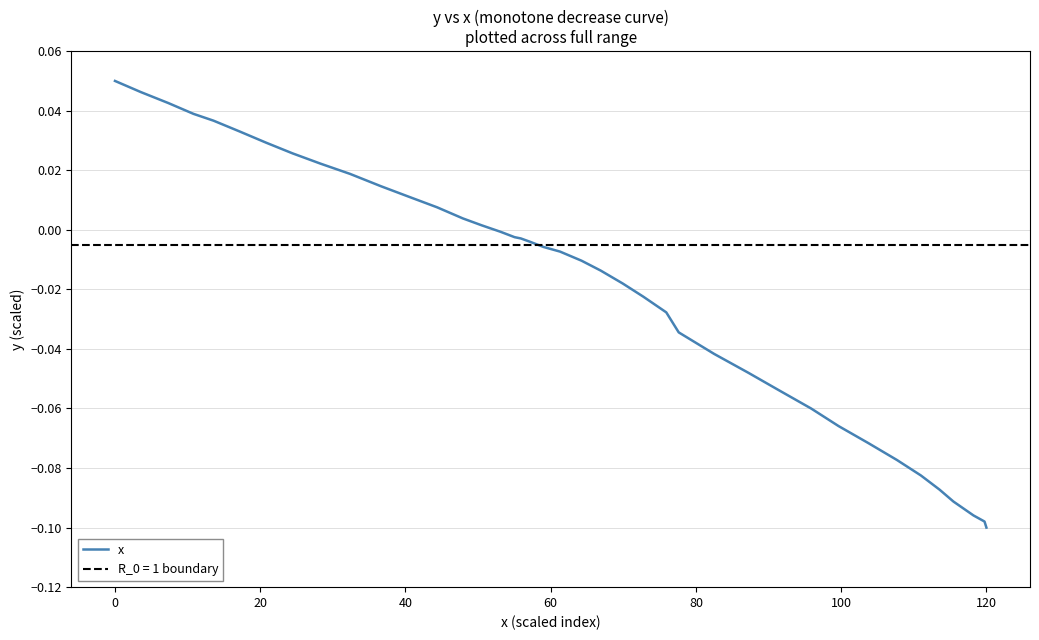

Reading right to left, extract all data points from this chart.

-0.1	-0.1	-0.1	-0.1	-0.1	-0.1	-0.1	-0.1	-0.1	-0.1	-0.1	-0.0	-0.0	-0.0	-0.0	-0.0	-0.0	-0.0	-0.0	-0.0	-0.0	-0.0	-0.0	-0.0	-0.0	0.0	0.0	0.0	0.0	0.0	0.0	0.0	0.0	0.0	0.0	0.0	0.0	0.0	0.0	0.0